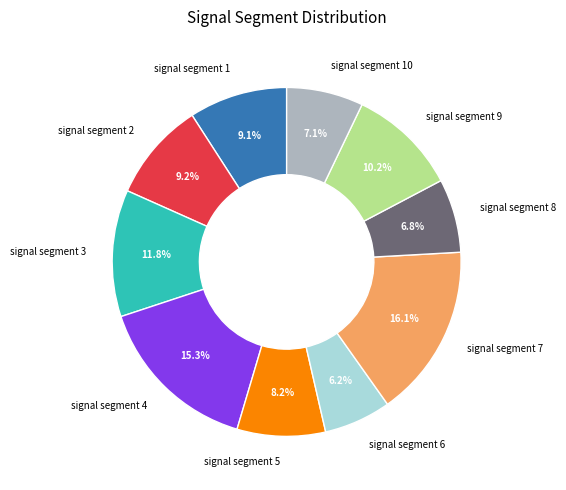

What portion of the pie excludes signal segment 10?

92.9%